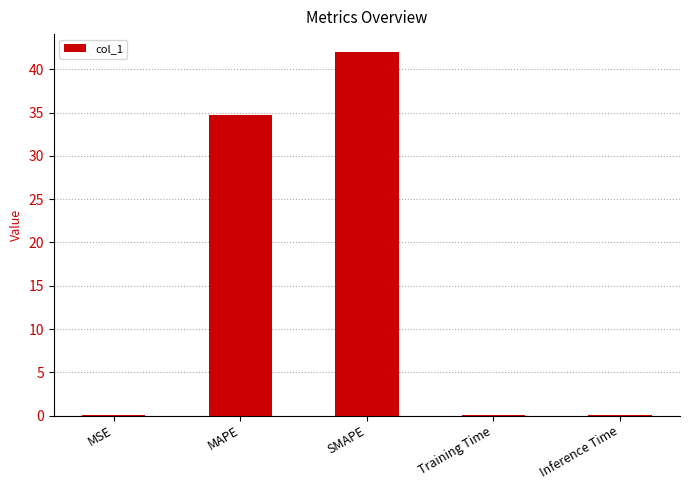

Which label corresponds to the largest value in the chart?

SMAPE